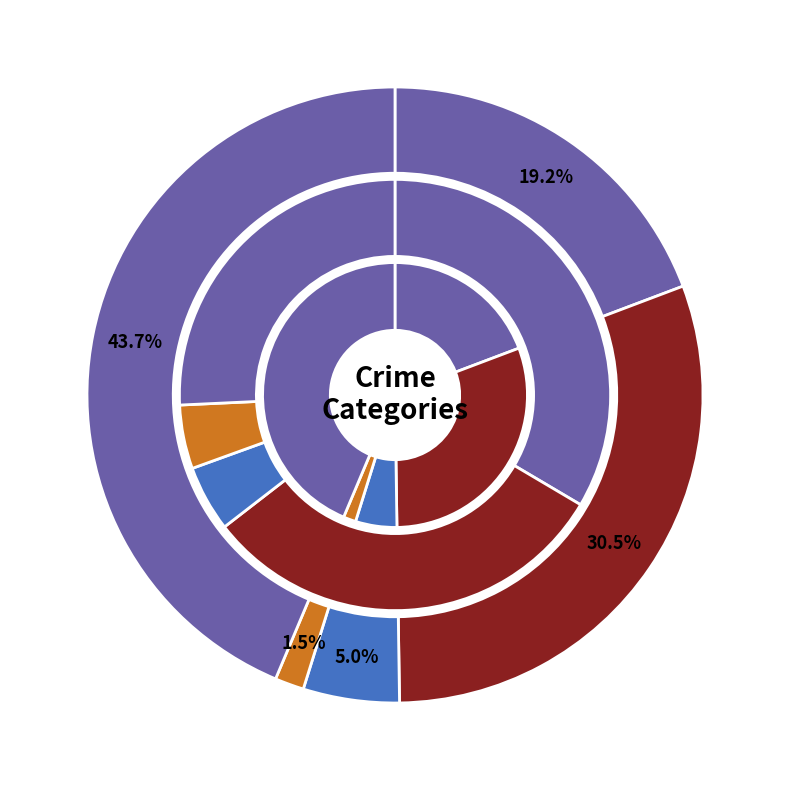

What is the difference between the highest and lowest values at Robbery?

216